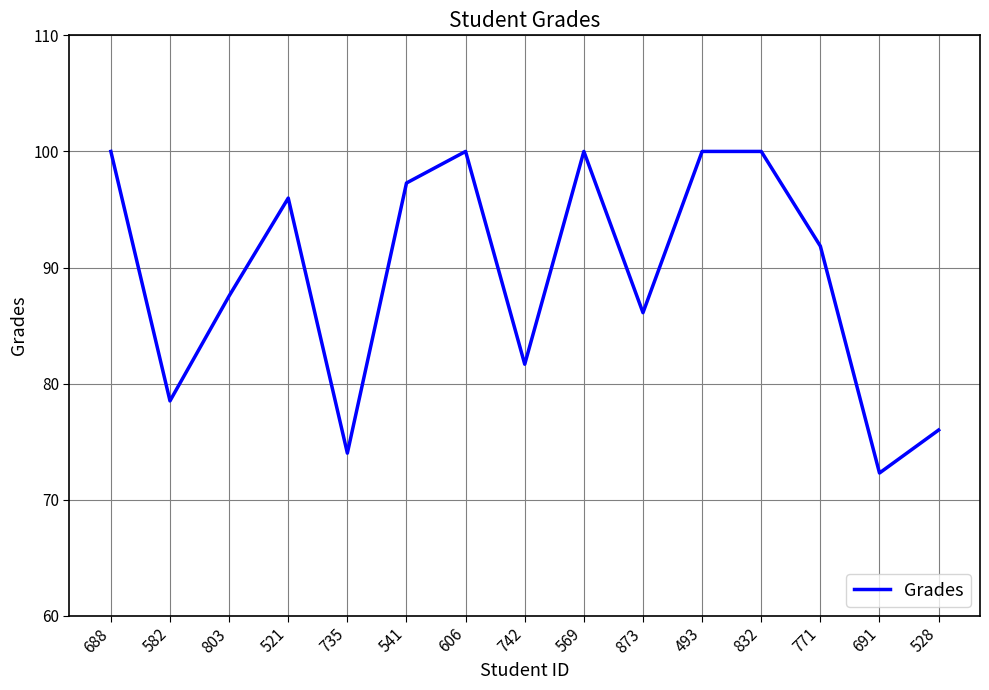

What position from the left is 742?

8